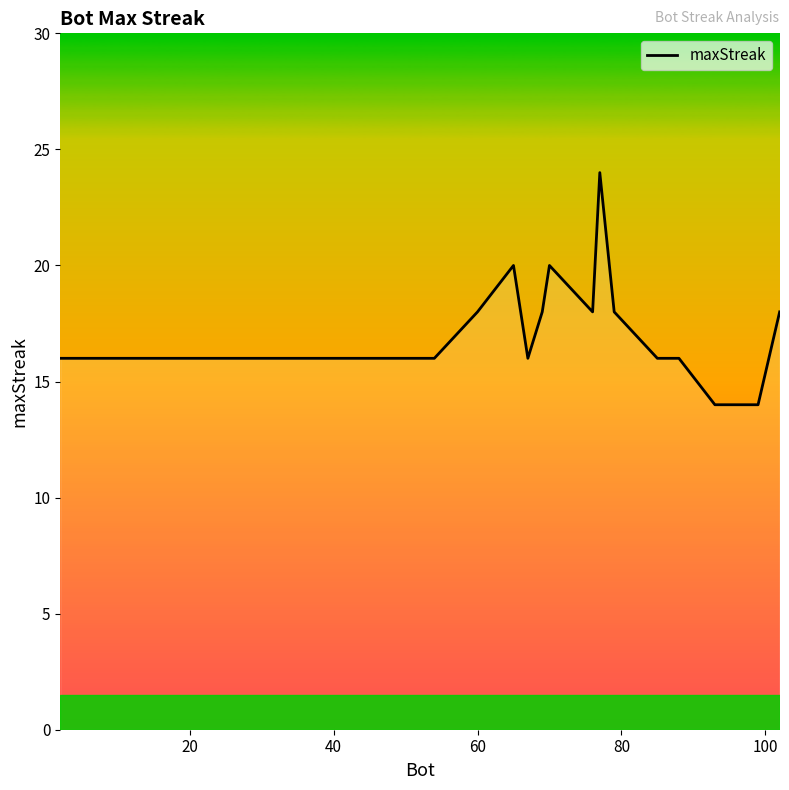

What is the minimum value shown in the chart?

14